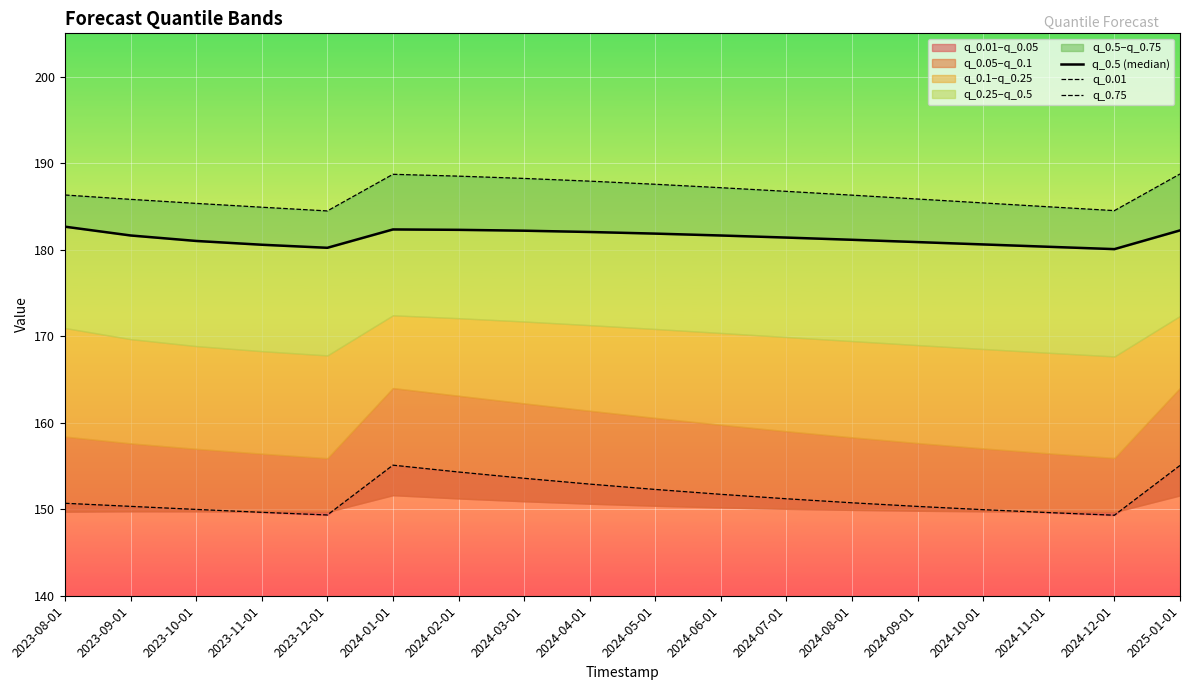

Rank the categories by q_0.01 value from highest to lowest.

2024-01-01, 2025-01-01, 2024-02-01, 2024-03-01, 2024-04-01, 2024-05-01, 2024-06-01, 2024-07-01, 2024-08-01, 2023-08-01, 2023-09-01, 2024-09-01, 2023-10-01, 2024-10-01, 2023-11-01, 2024-11-01, 2023-12-01, 2024-12-01